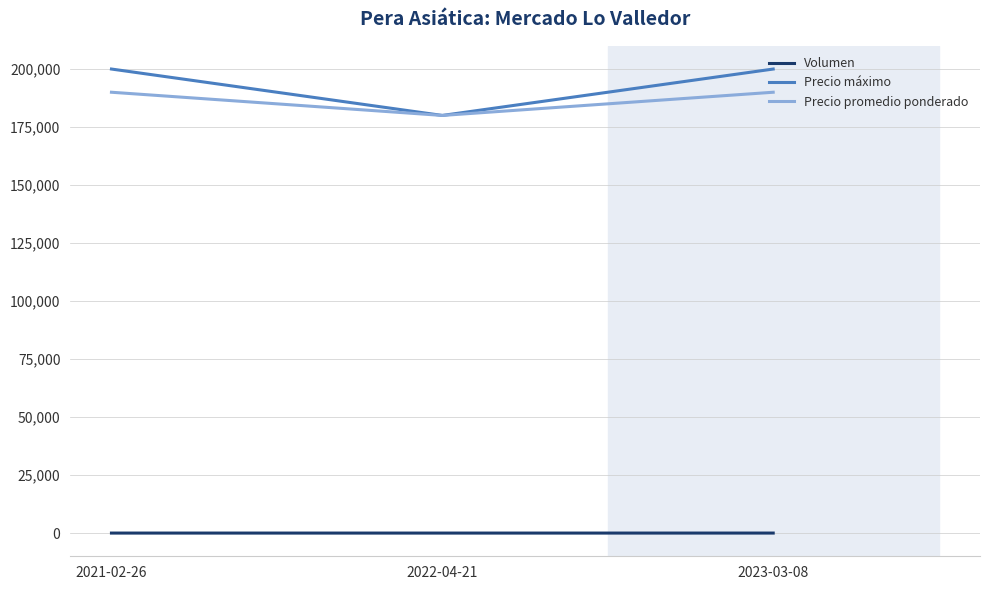

The value of Precio promedio ponderado at 2022-04-21 is 256002. True or false?

False